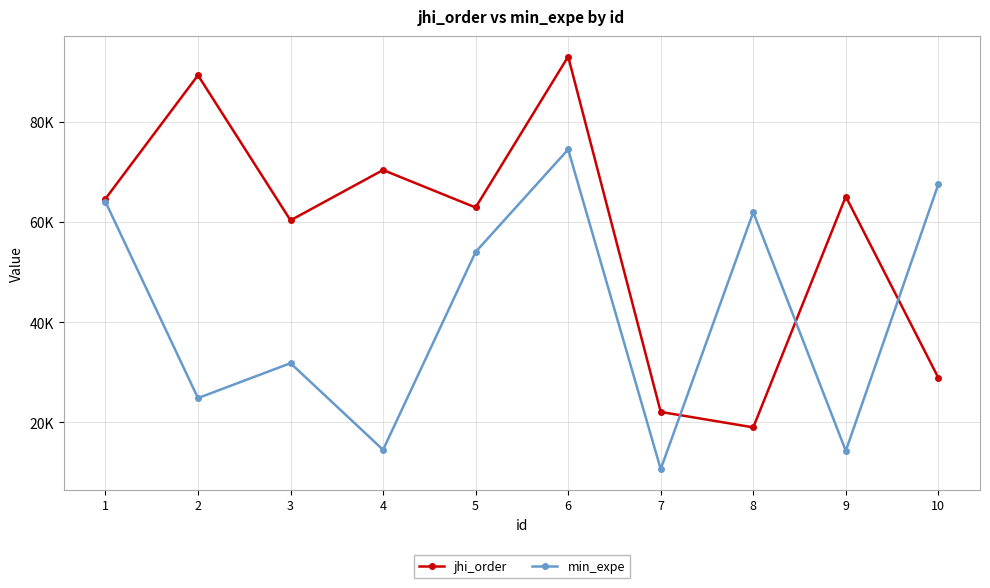

Reading right to left, transcribe all the data shown in this chart.

jhi_order: 10=28868	9=65084	8=18966	7=22053	6=93048	5=62895	4=70386	3=60327	2=89318	1=64635
min_expe: 10=67545	9=14272	8=61959	7=10622	6=74495	5=54008	4=14482	3=31790	2=24817	1=64050